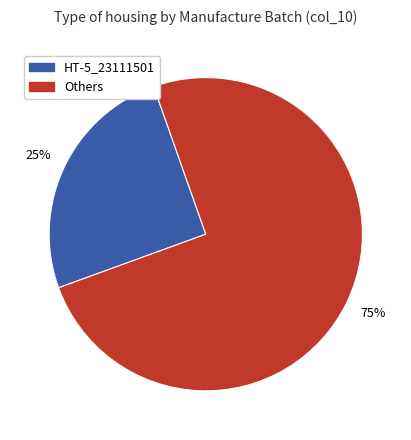

Count the number of slices in the pie.

2